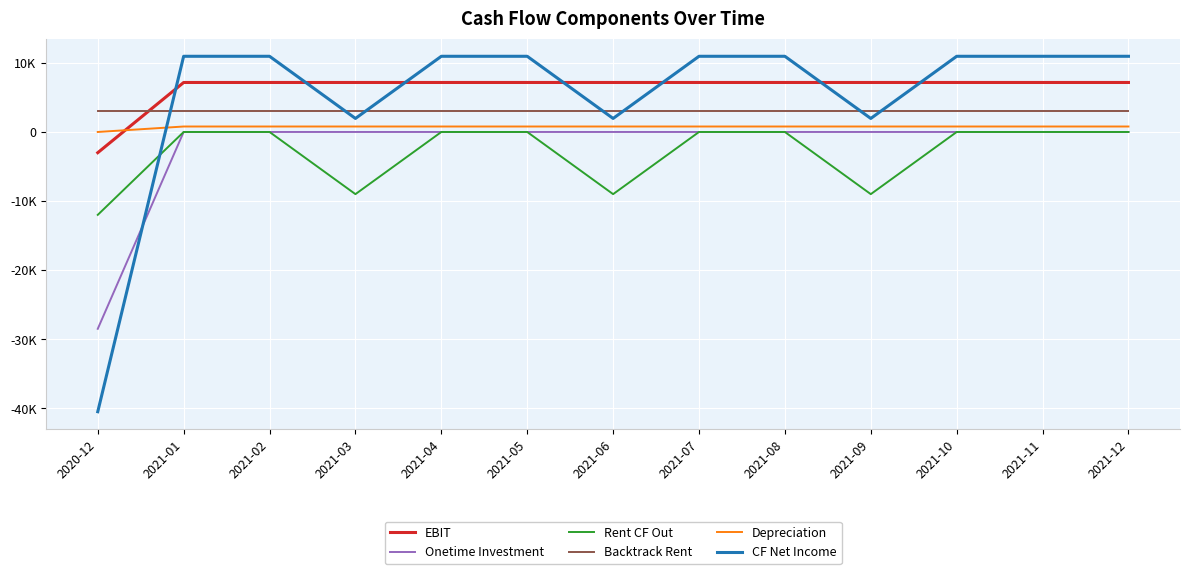

Rank the categories by EBIT value from highest to lowest.

2021-01, 2021-02, 2021-03, 2021-04, 2021-05, 2021-06, 2021-07, 2021-08, 2021-09, 2021-10, 2021-11, 2021-12, 2020-12